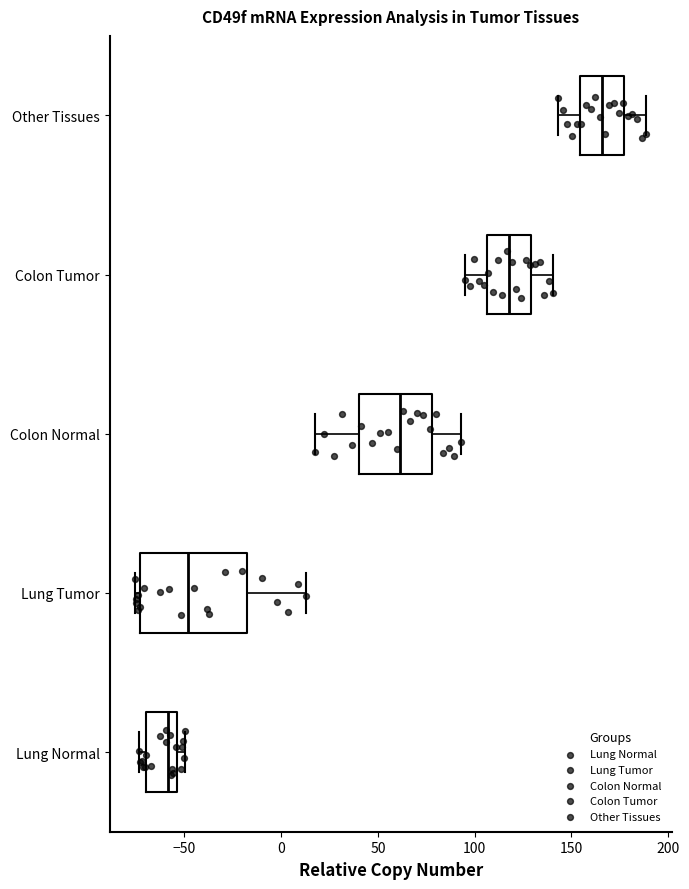

Which box's median line is the furthest to the left?

Lung Normal